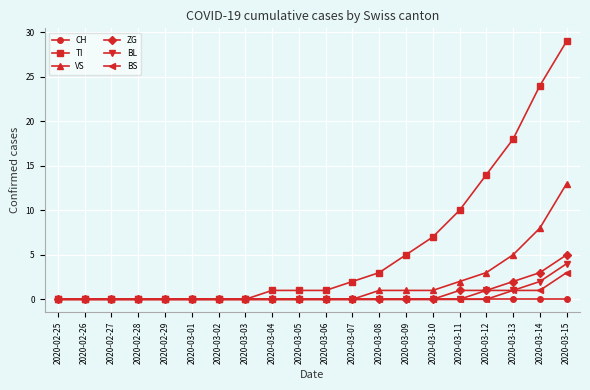

The ZG series shows 9 at 2020-03-15. True or false?

False